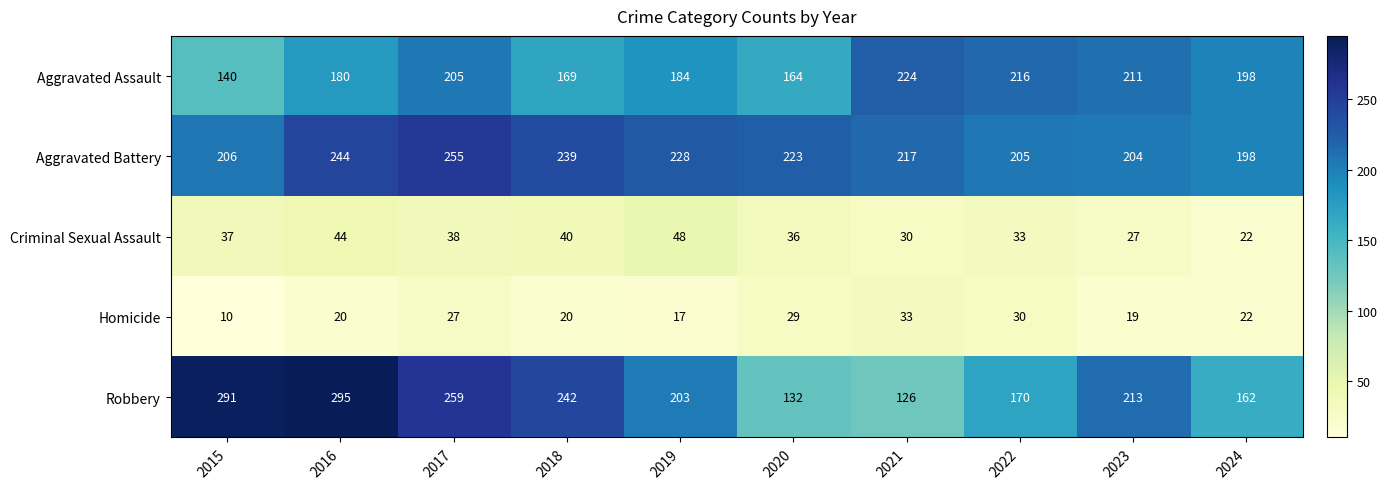

What is the difference between the second highest and minimum values in the Aggravated Assault series?

76